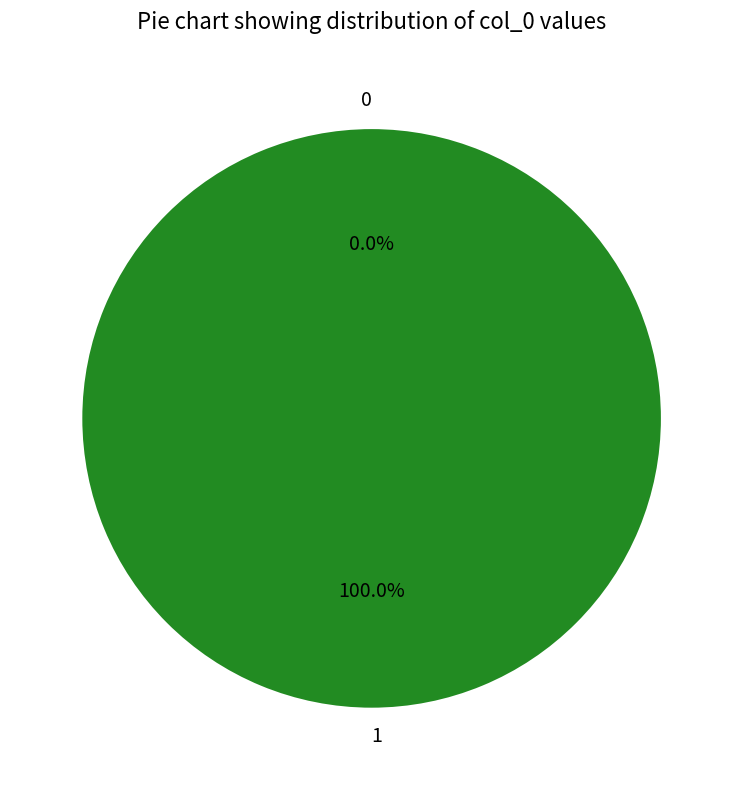

To the nearest percent, what is the difference between the 1 and 0 slice percentages?

100%